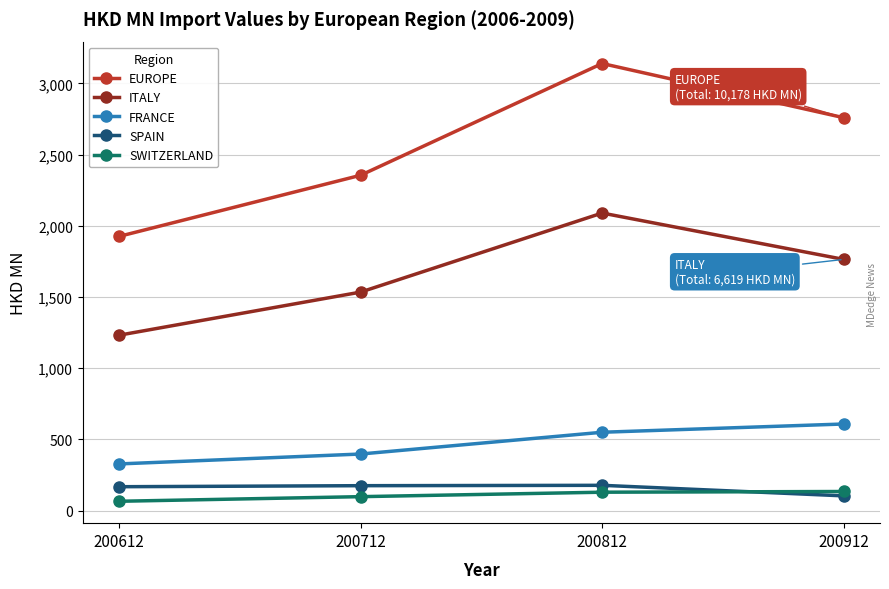

True or false: EUROPE has more than 2 points higher than both neighbors.

False